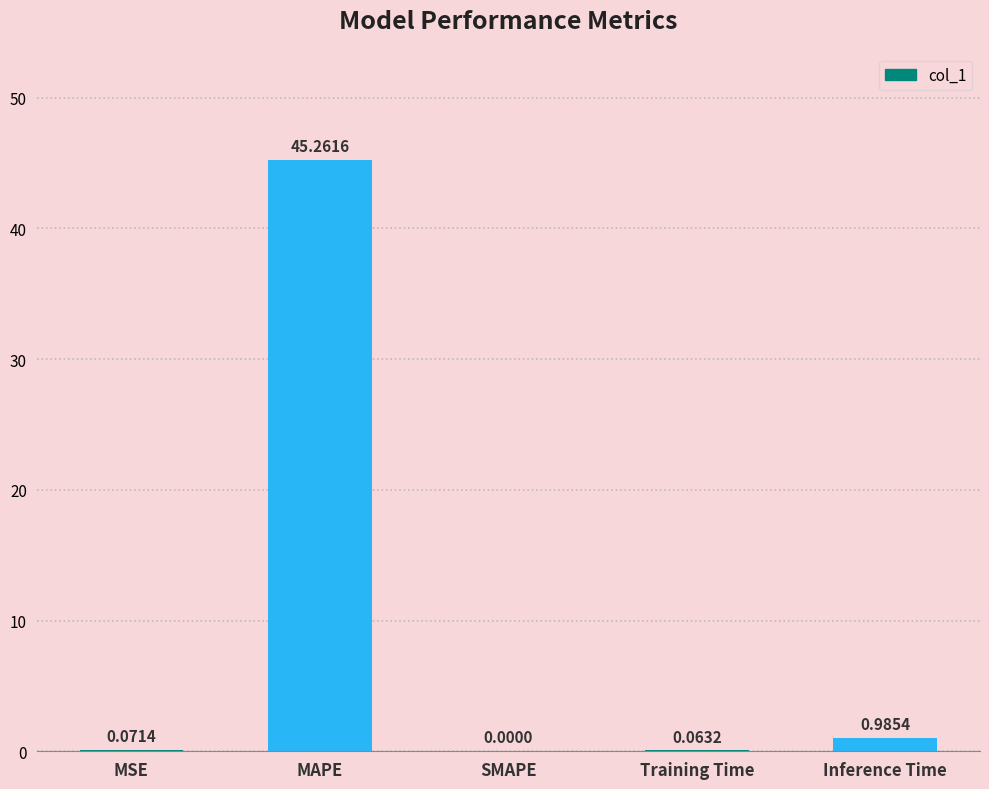

What is the sum of the values at MAPE and MSE?

45.3